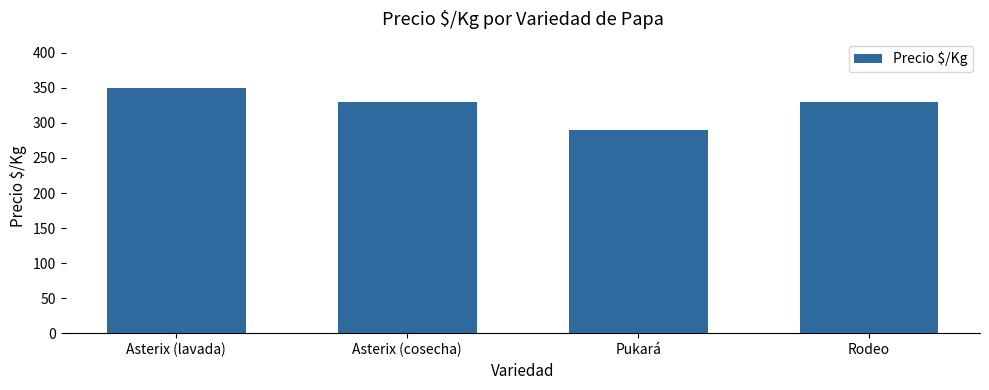

True or false: the data shows 330 at Asterix (cosecha).

True